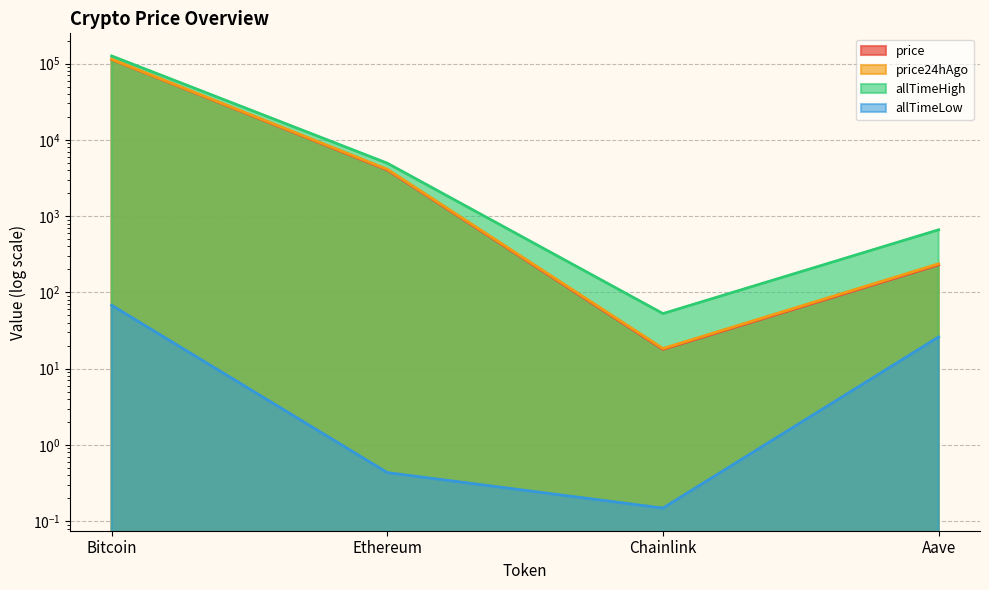

What position from the left is Bitcoin?

1